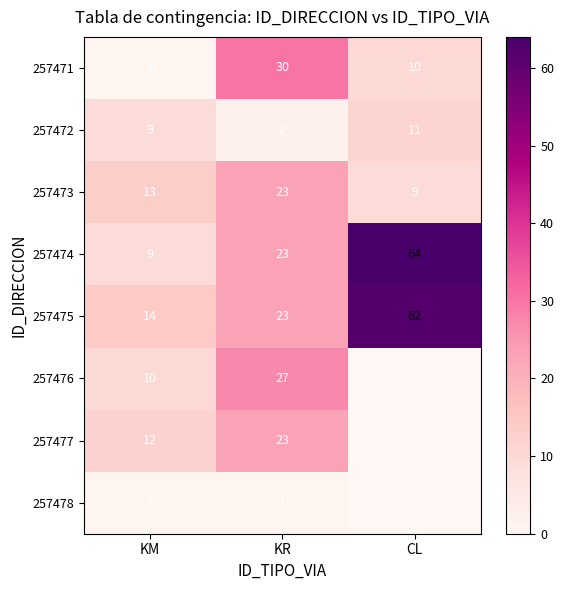

What is the maximum value shown in the chart?

64